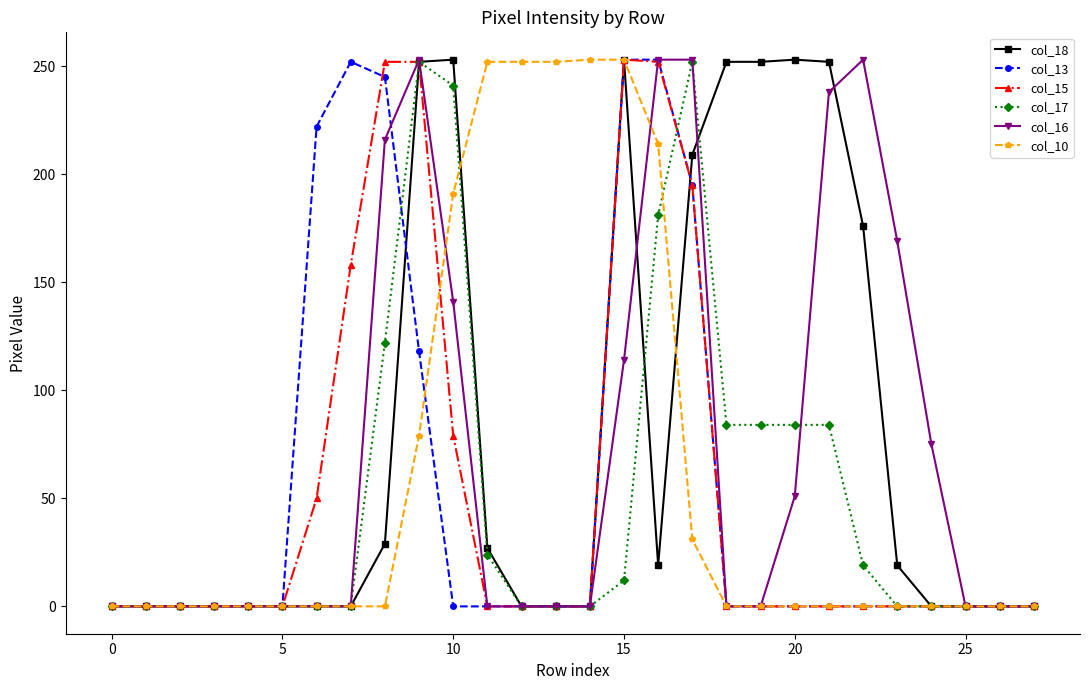

What is the greatest value displayed?

253